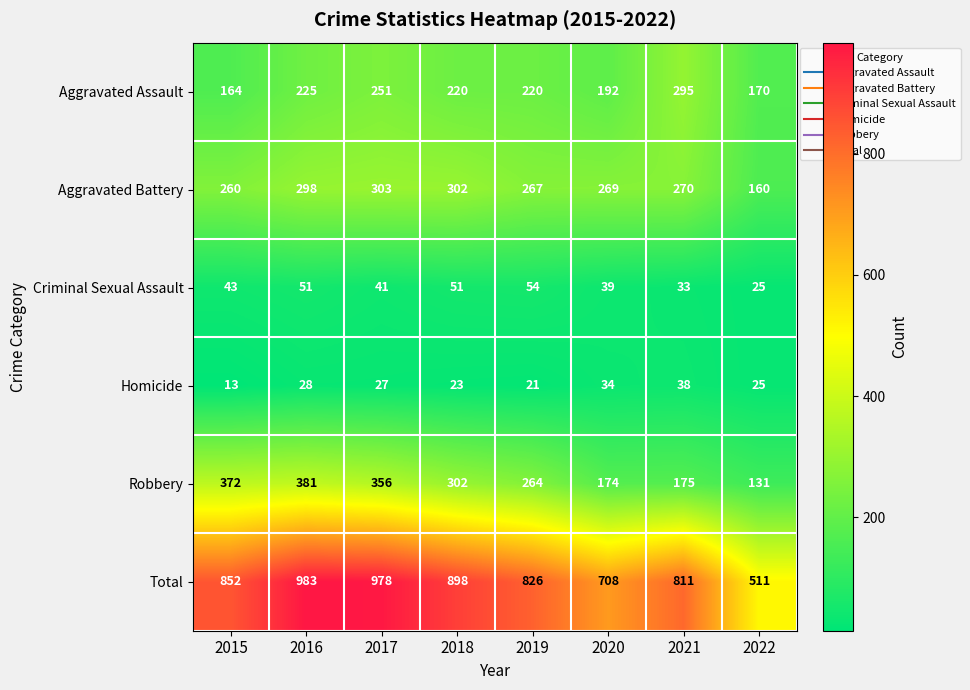

What is the difference between the maximum and minimum values in the Criminal Sexual Assault series?

29